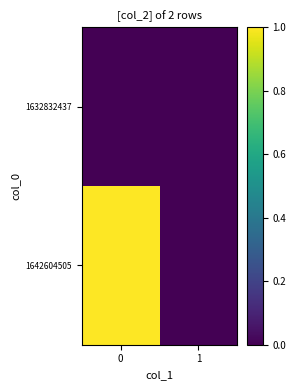

List the series in order of their peak value, highest first.

1642604505, 1632832437